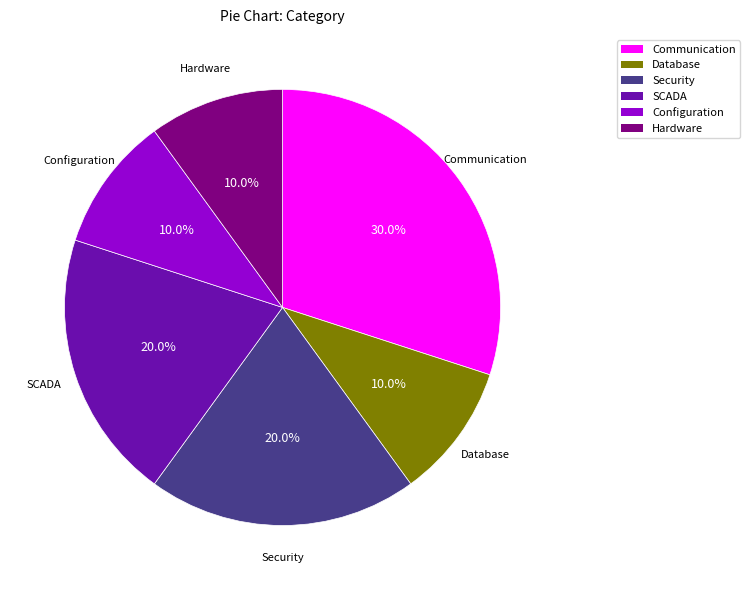

To the nearest percent, what is the combined percentage of Database and SCADA?

30%